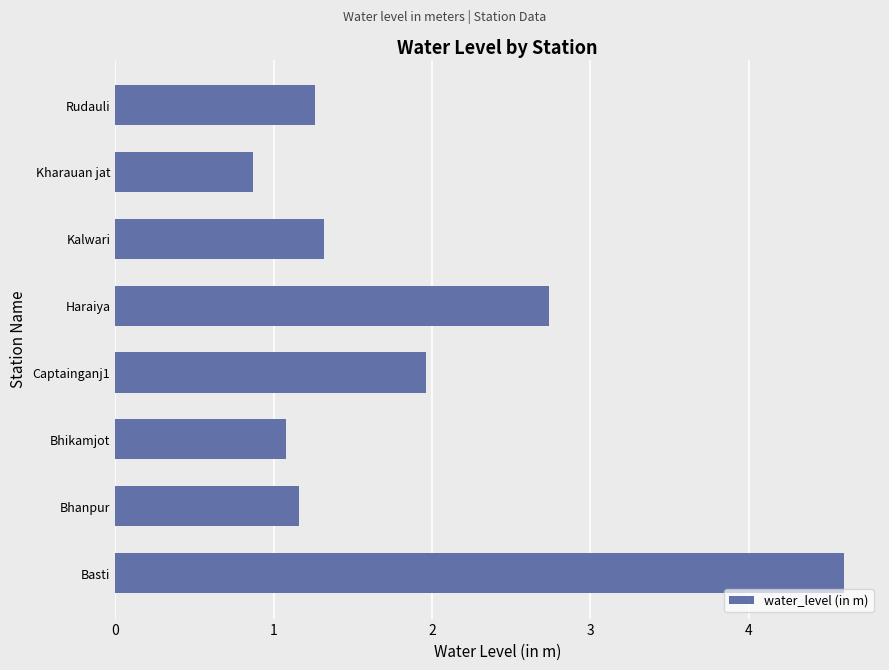

What is the ratio of the value at Haraiya to the value at Bhanpur?

2.4